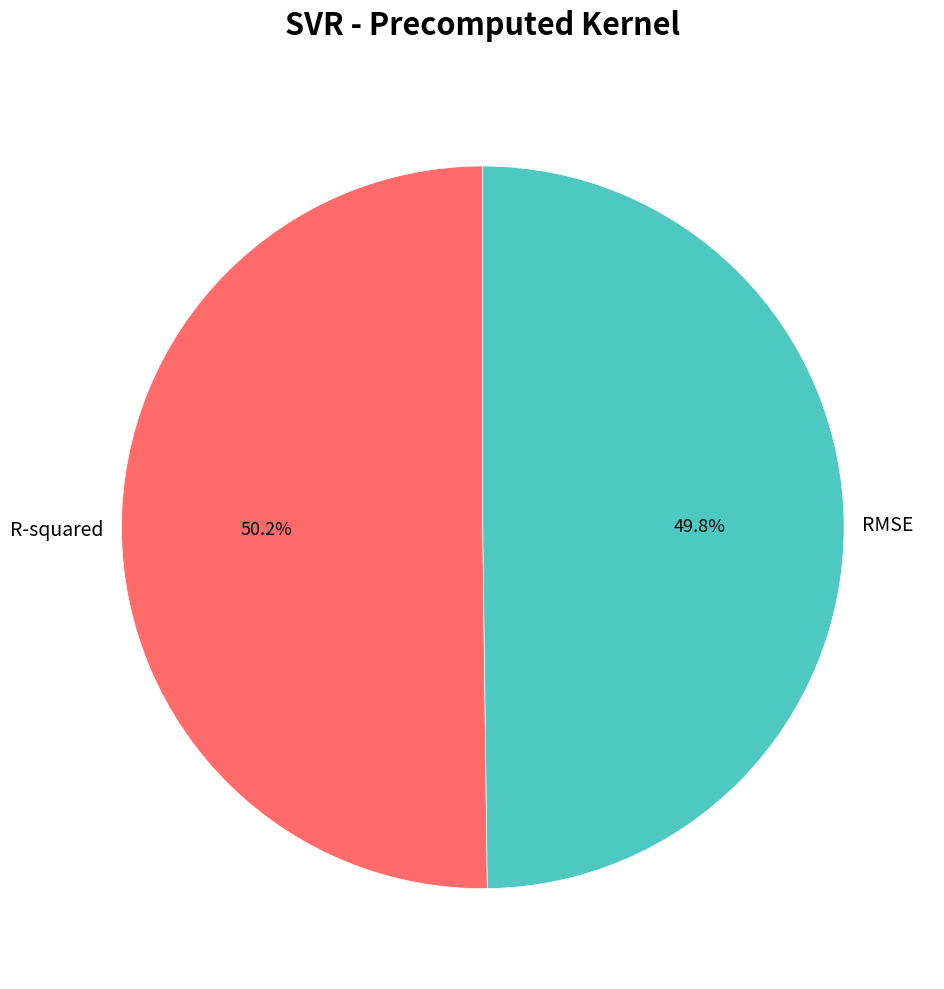

What portion of the pie excludes RMSE?

50.2%